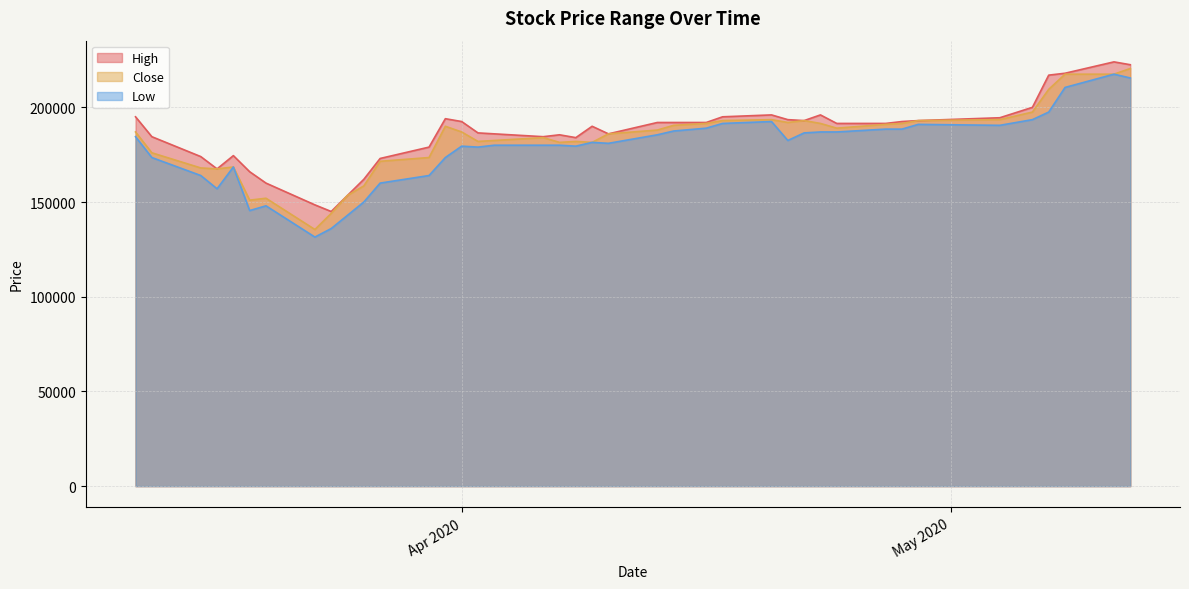

Which category has the highest value in the Low series?

2020-05-11